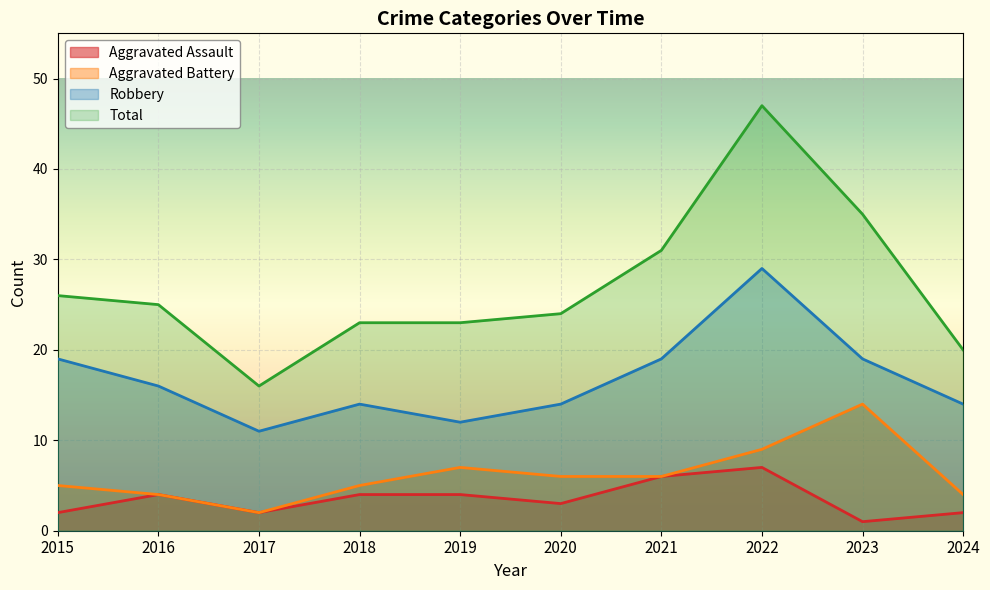

Where is Robbery nearest to the value 20?

2015